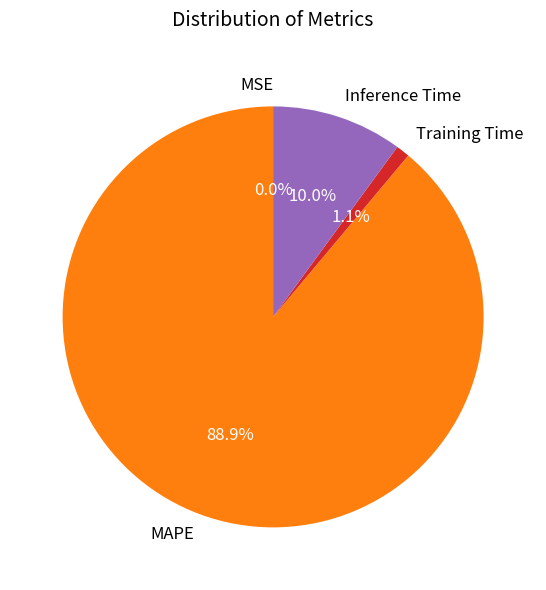

Which category has the biggest portion of the pie?

MAPE